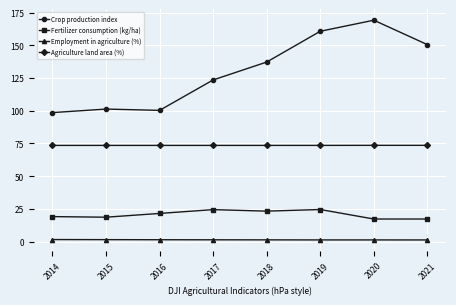

How many data points in Fertilizer consumption (kg/ha) are above 21?

4